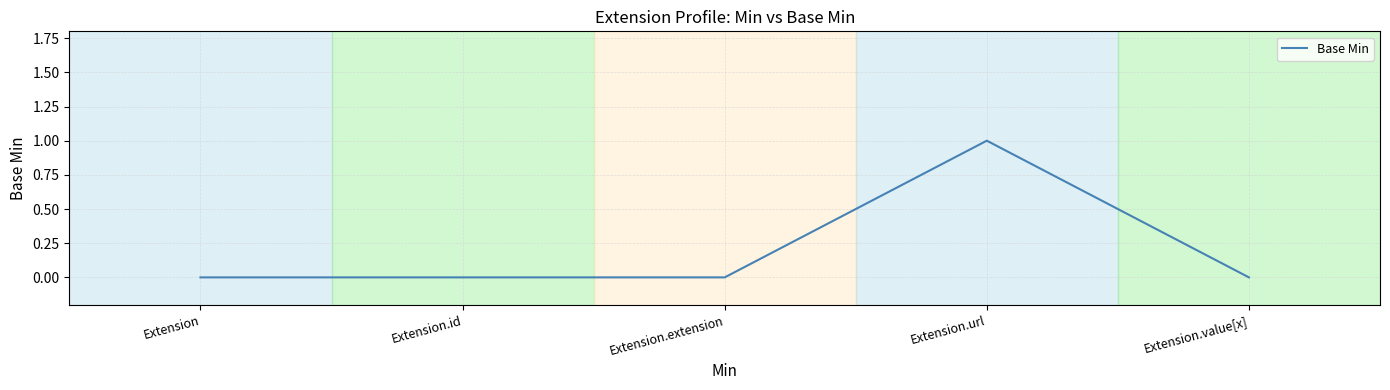

What is the sum of the values at Extension.value[x] and Extension.url?

1